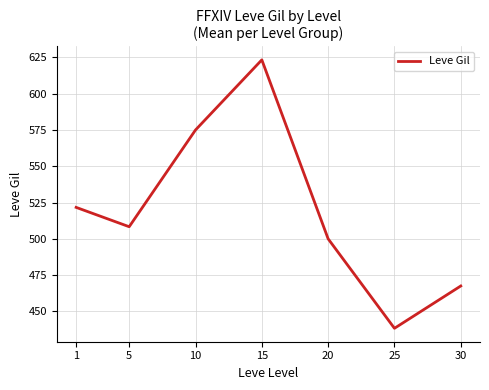

How many series are shown in this chart?

1